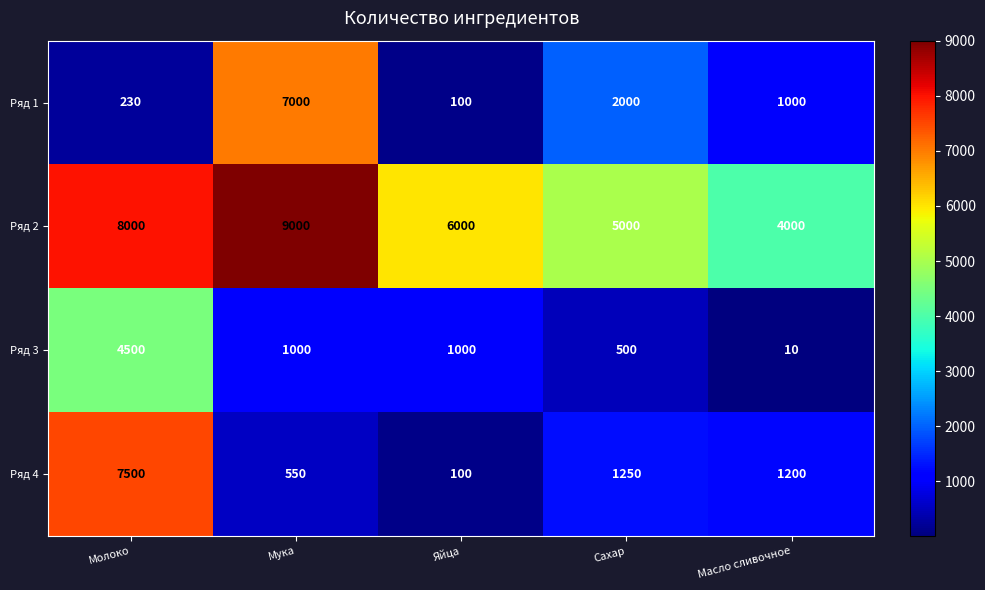

True or false: Ряд 3 has a value of 4500 at Молоко.

True